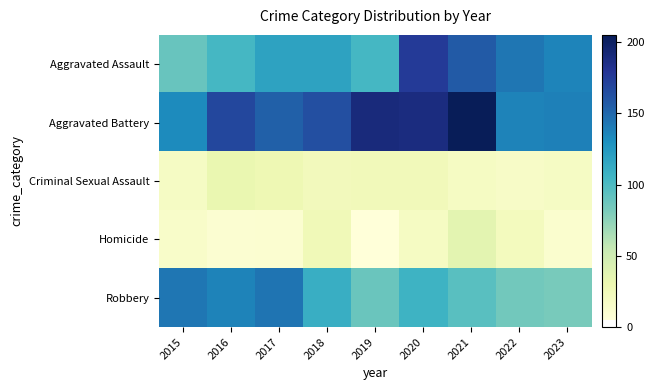

Rank the series by their maximum value, from lowest to highest.

Criminal Sexual Assault, Homicide, Robbery, Aggravated Assault, Aggravated Battery